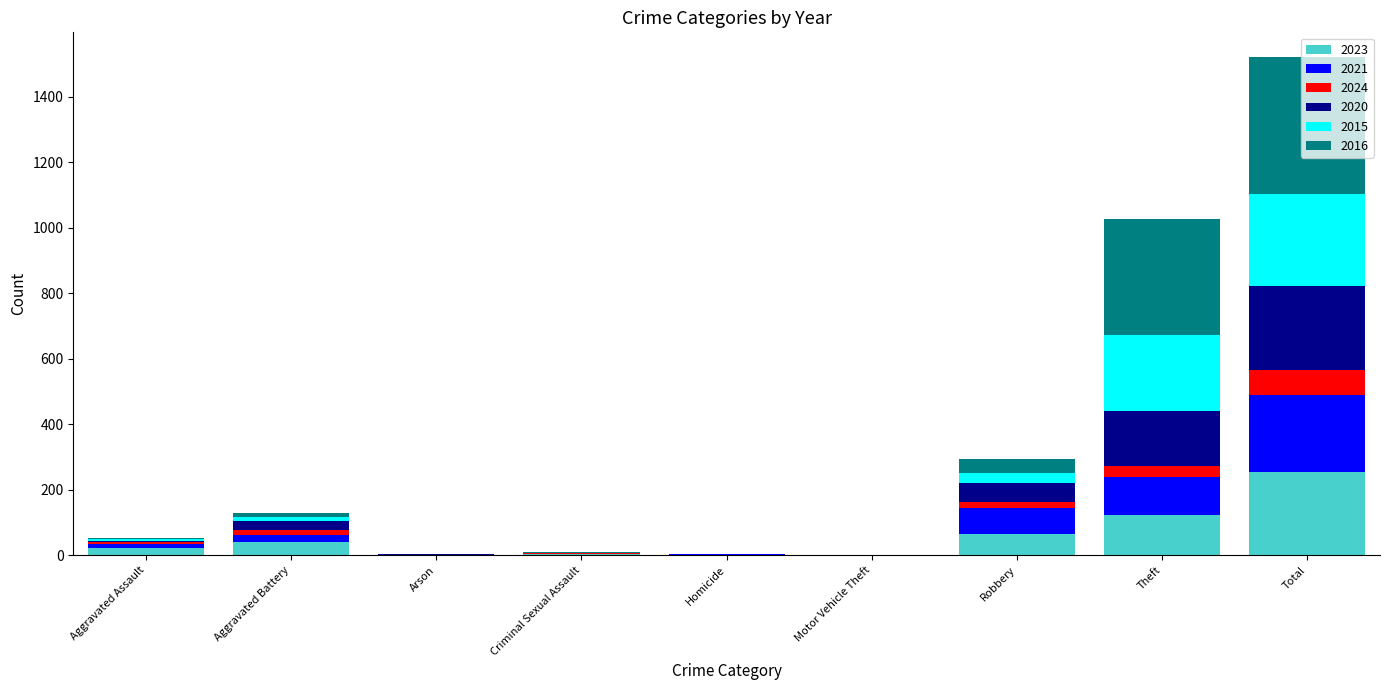

What are all the series names shown in the legend?

2023, 2021, 2024, 2020, 2015, 2016